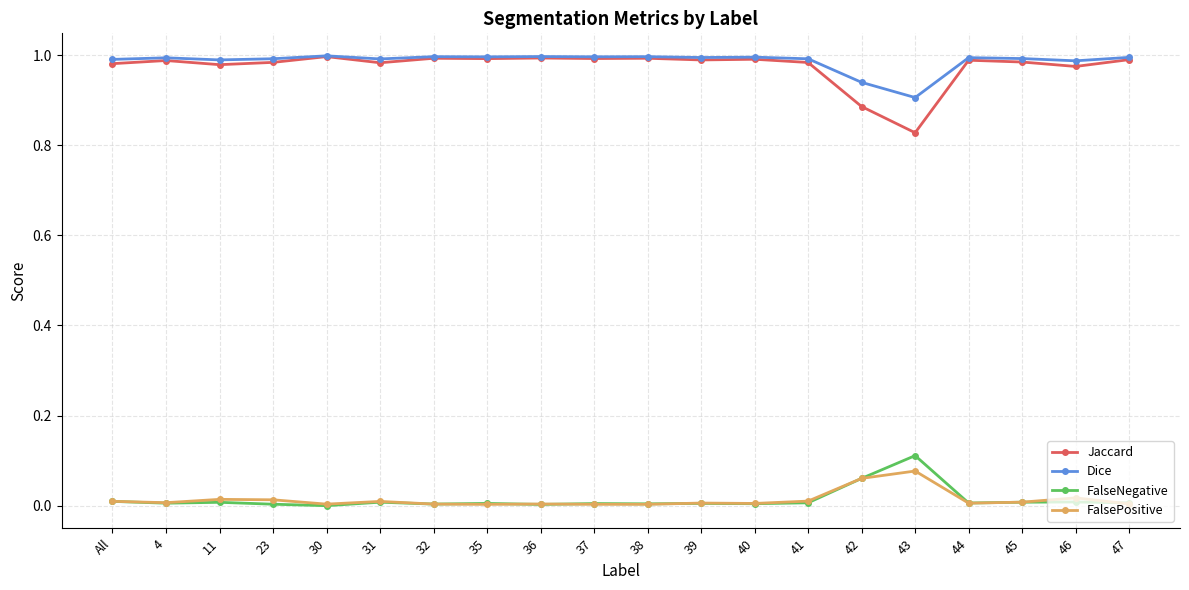

Is it true that Dice equals 1.0 at 30?

True